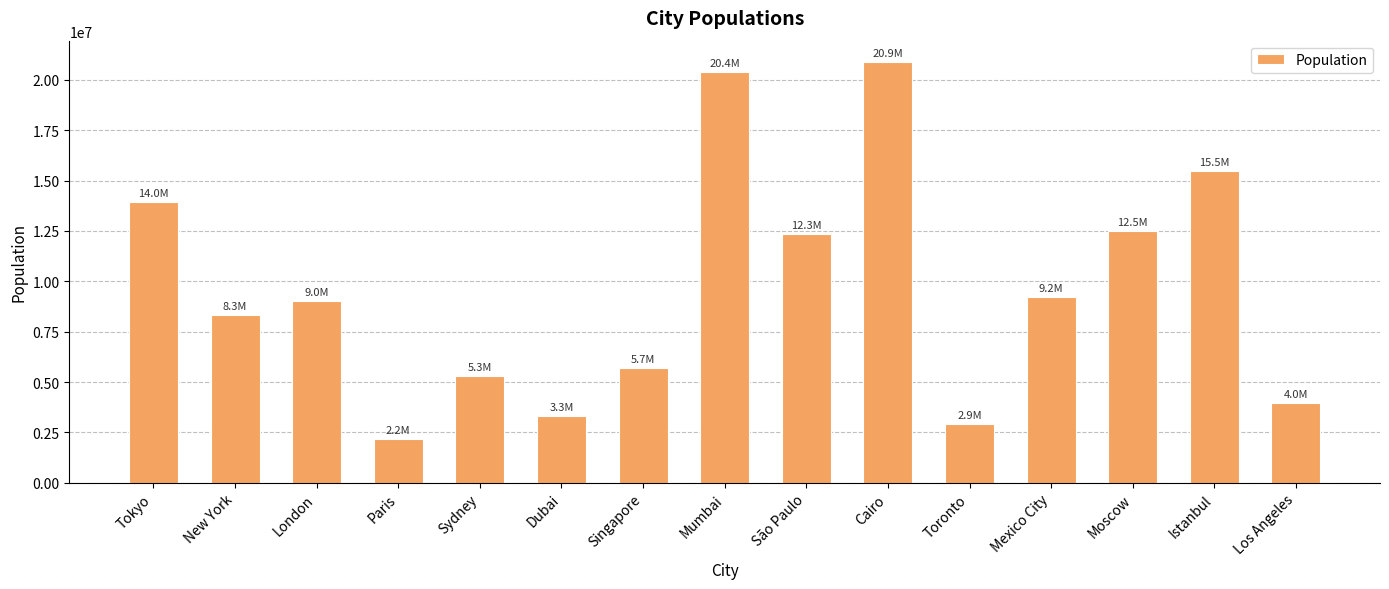

At which label is the value closest to 11533013?

São Paulo